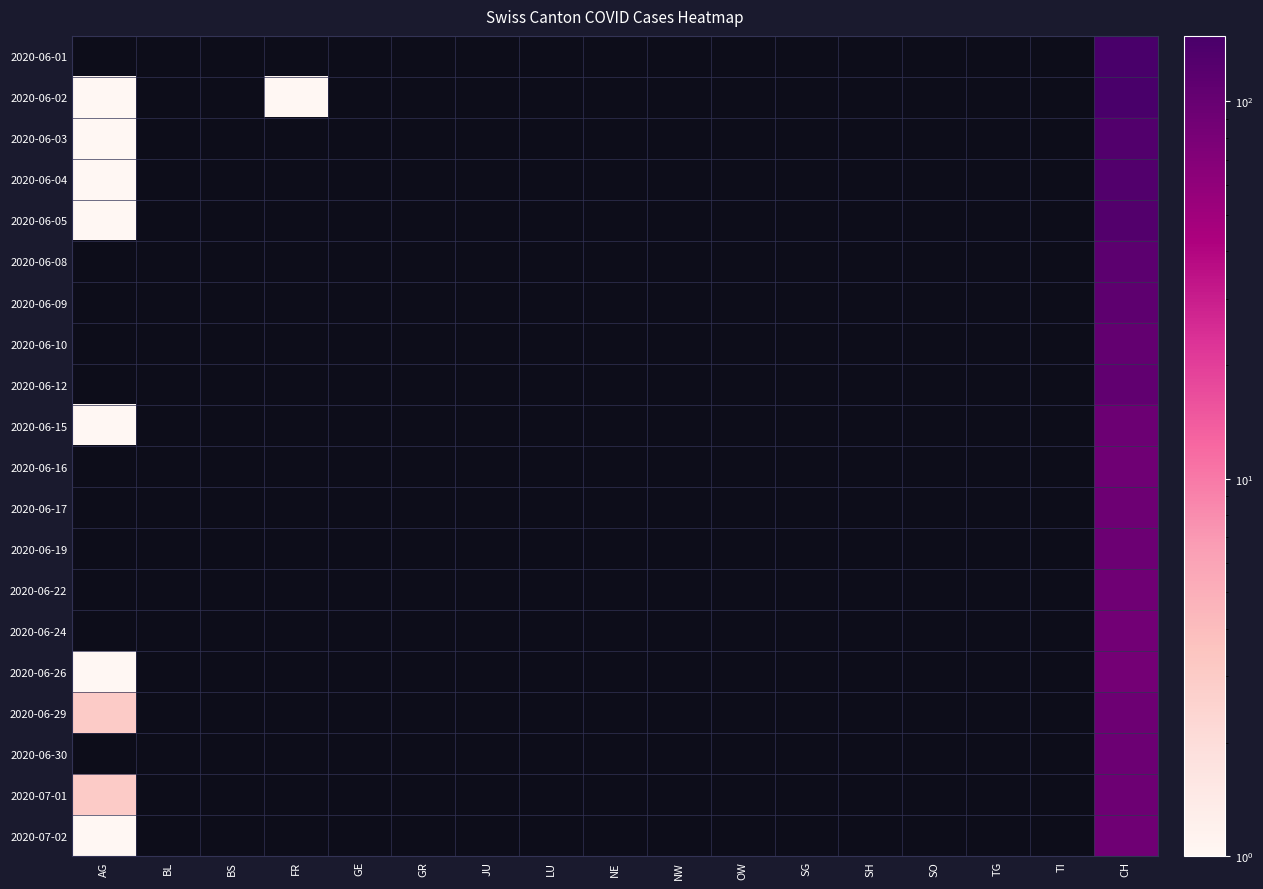

At which category is the sum across all series the highest?

CH